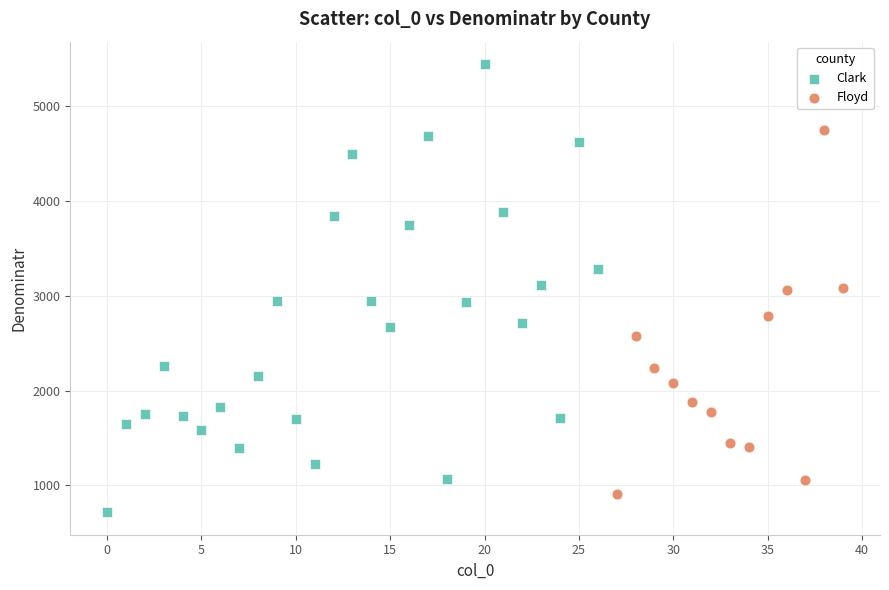

Which series contains the highest Y value?

Clark